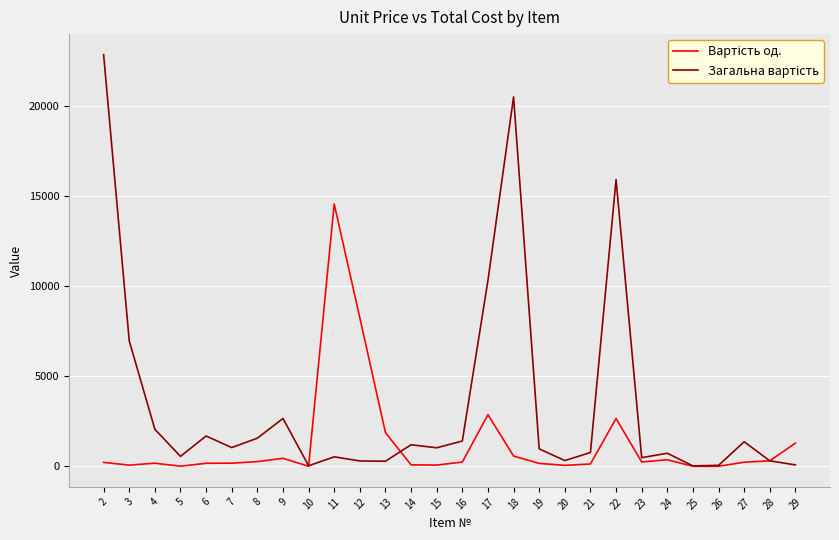

What is the maximum value shown in the chart?

22861.0